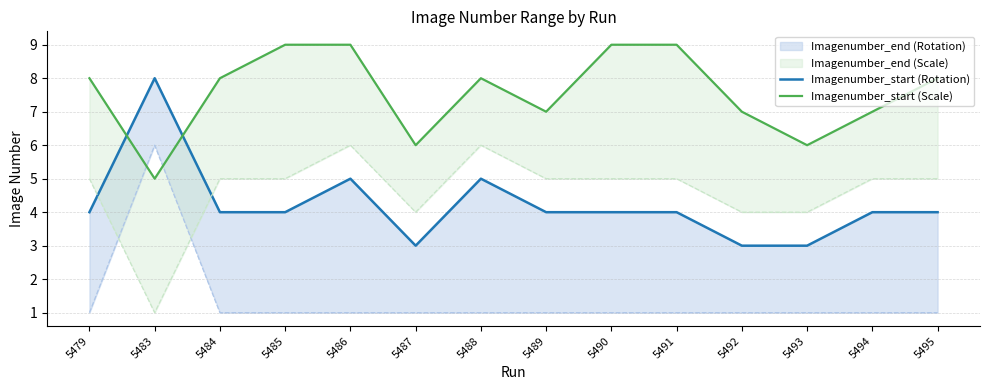

At which category does Imagenumber_start (Scale) reach its first local peak?

5488